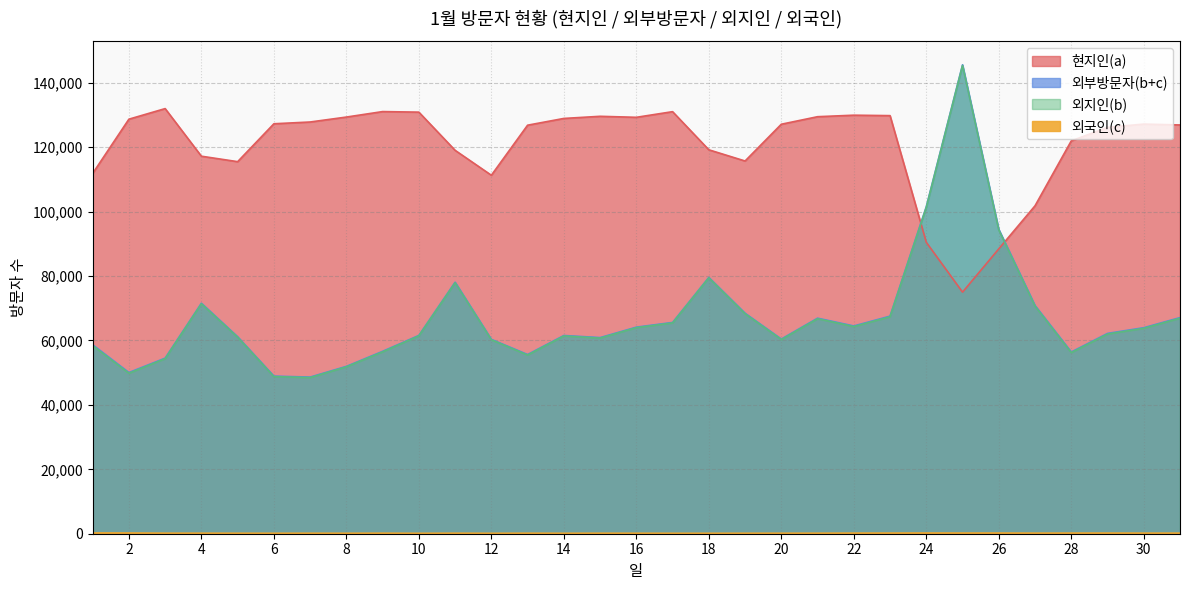

What is the value of the 외지인(b) point at the 7th from the left?

48475